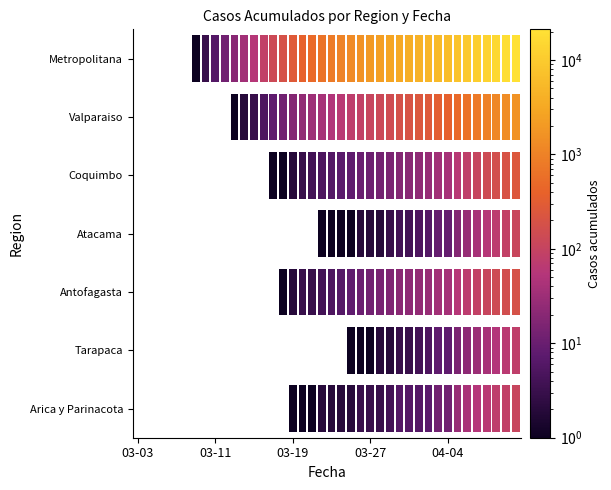

What is the difference between the maximum and minimum values in the Valparaiso series?

1620